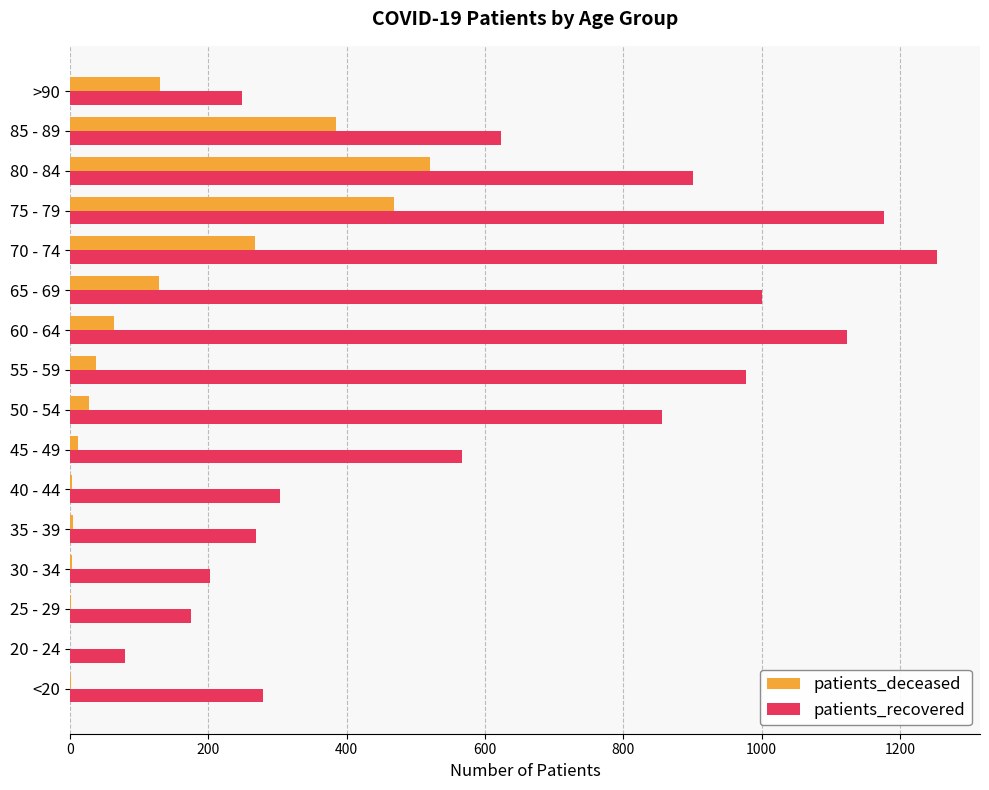

Is it true that patients_deceased equals 129 at 65 - 69?

True